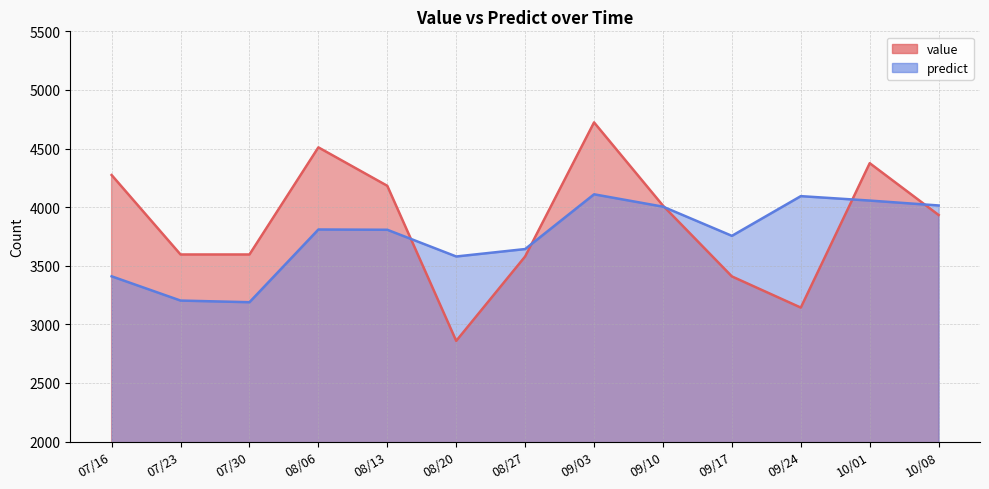

Rank the series at 07/16 from lowest to highest value.

predict, value